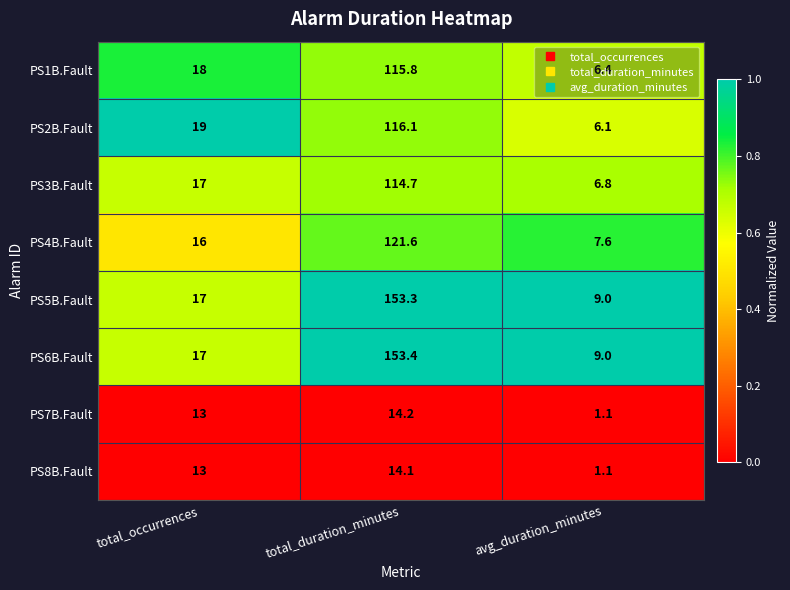

Which category has the highest value across all series?

total_duration_minutes